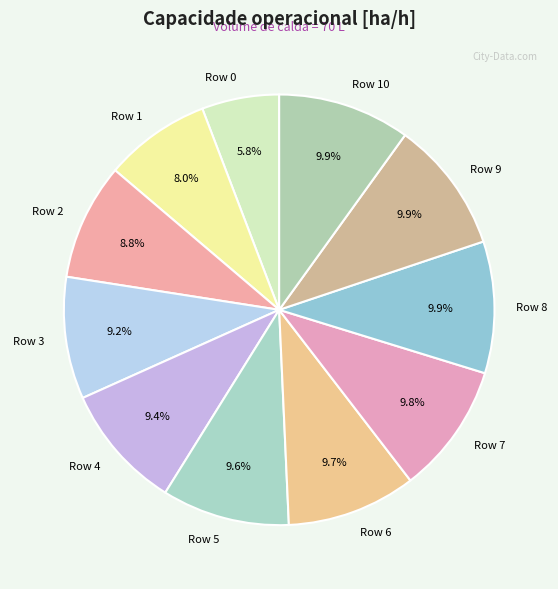

Which slice is the smallest?

Row 0